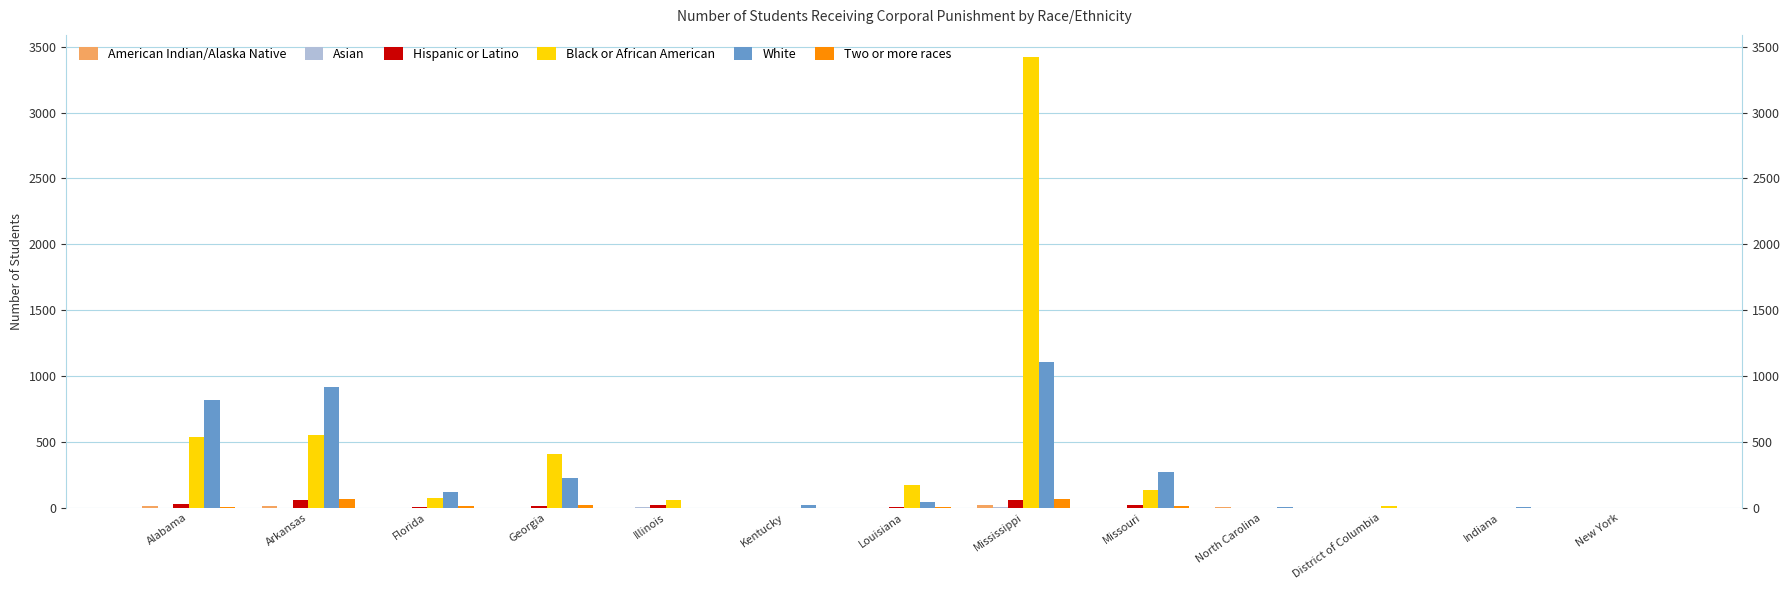

What value does the Hispanic or Latino series have at Missouri?

19